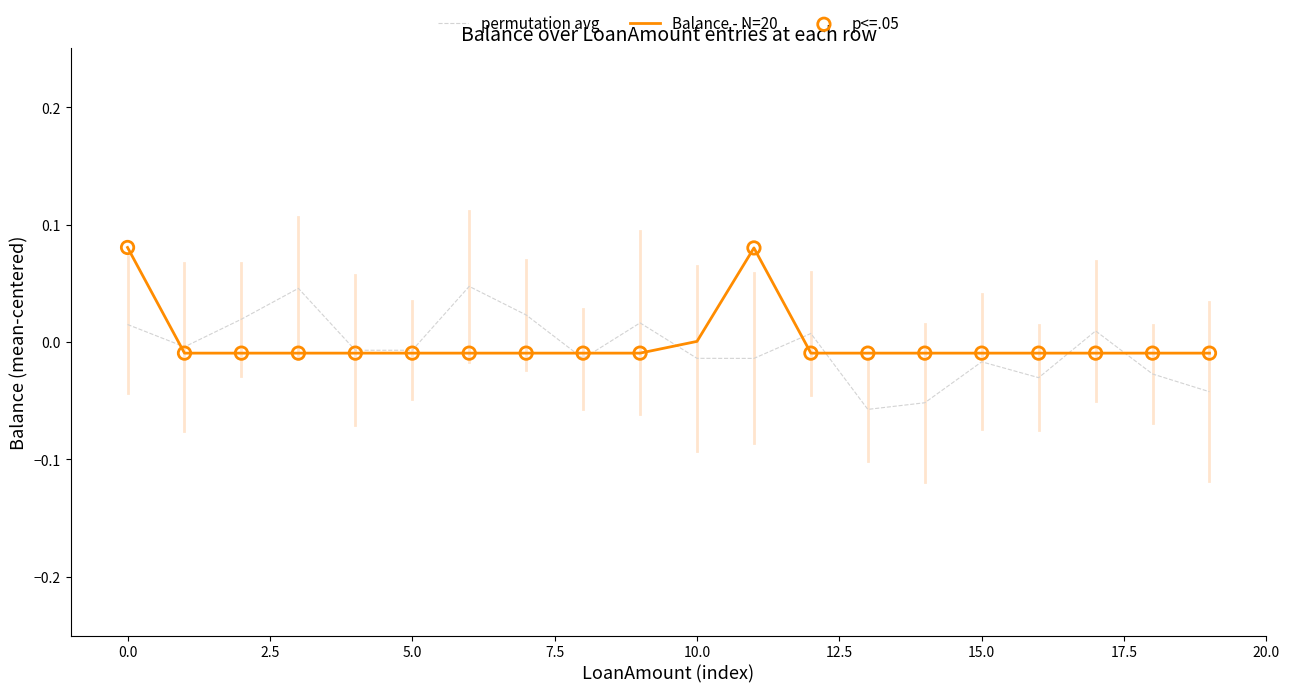

Rank the series by their maximum value, from highest to lowest.

Balance - N=20, permutation avg